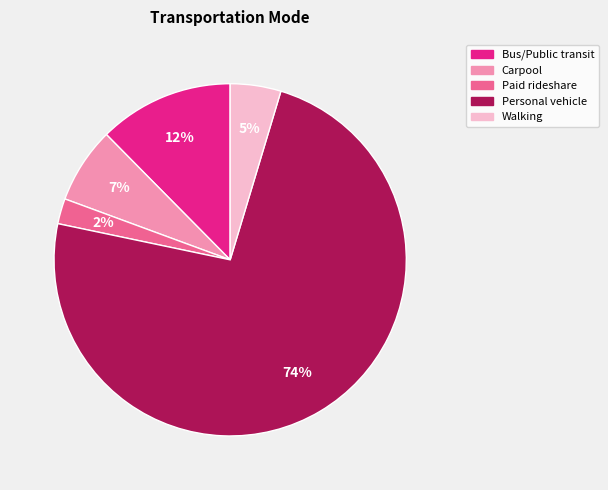

Is there a majority slice in this chart?

Yes